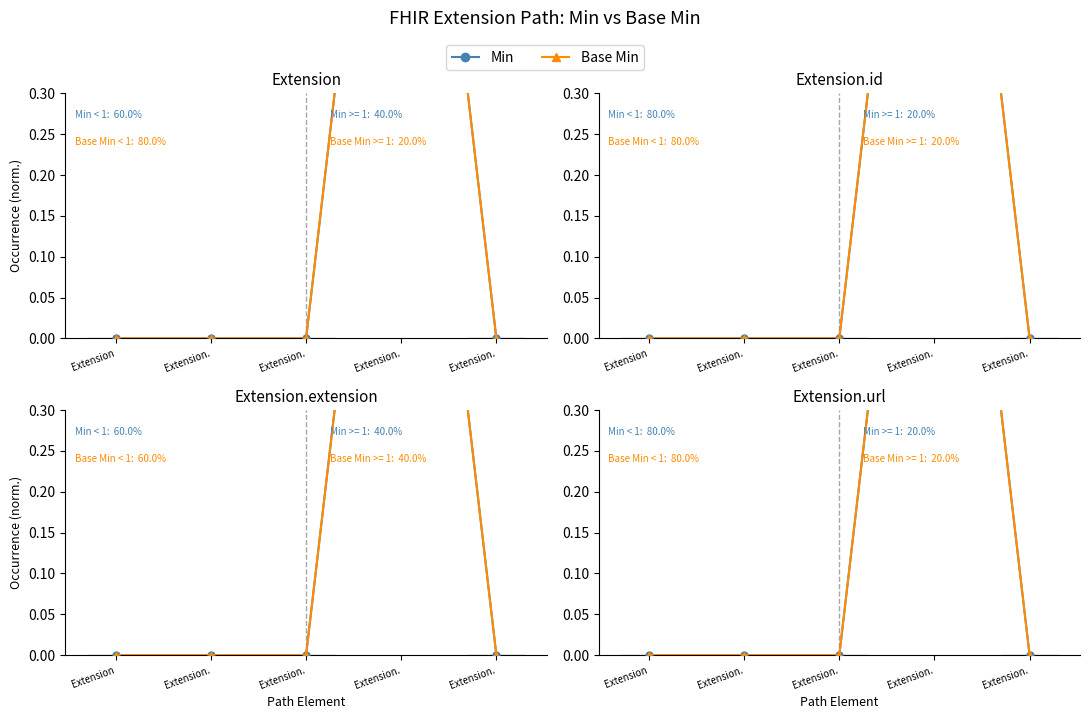

Reading left to right, what are all the values shown in this chart?

Min: Extension=0	Extension.=0	Extension.=0	Extension.=1	Extension.=0
Base Min: Extension=0	Extension.=0	Extension.=0	Extension.=1	Extension.=0